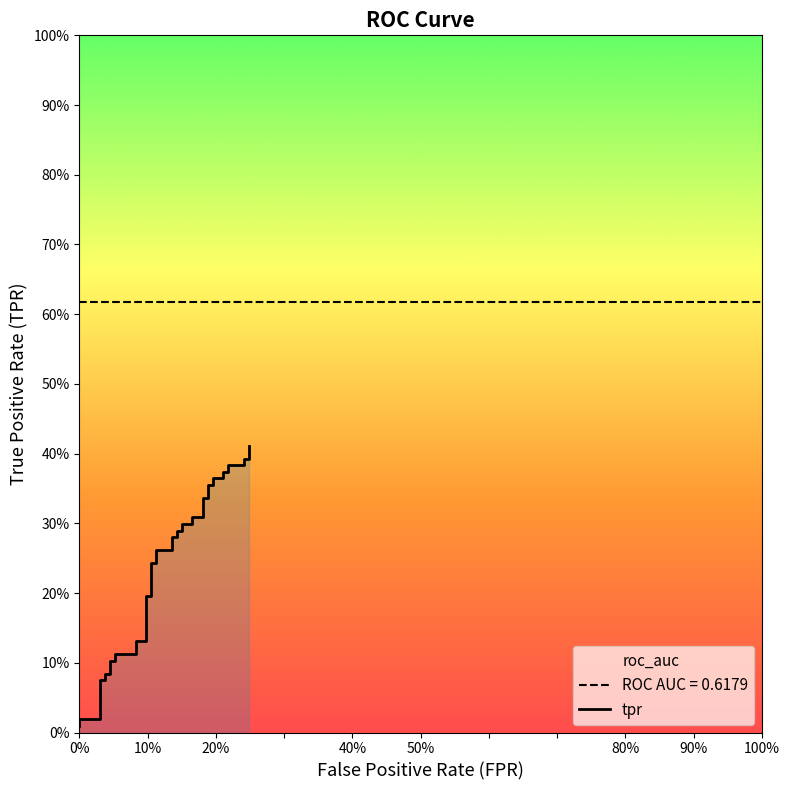

Reading left to right, list all the values displayed in this chart.

0.0	0.0	0.0	0.1	0.1	0.1	0.1	0.1	0.1	0.1	0.1	0.1	0.1	0.2	0.2	0.2	0.2	0.3	0.3	0.3	0.3	0.3	0.3	0.3	0.3	0.3	0.3	0.3	0.3	0.4	0.4	0.4	0.4	0.4	0.4	0.4	0.4	0.4	0.4	0.4